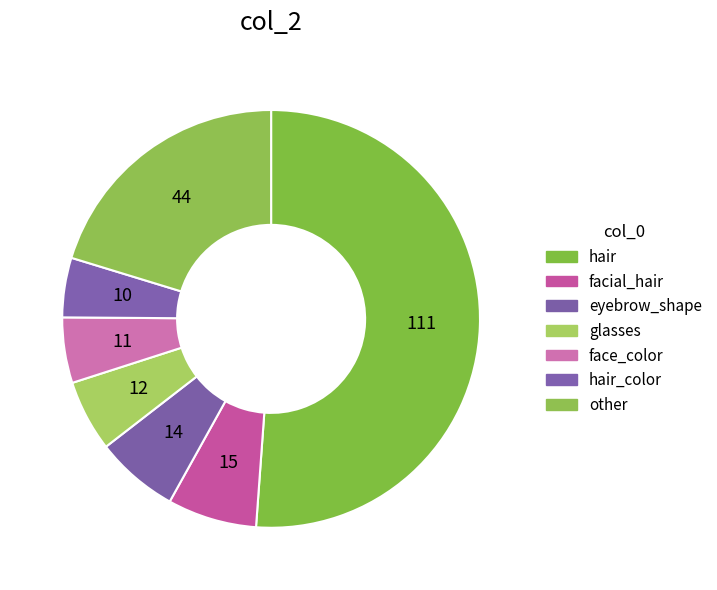

How many slices are in this pie chart?

7